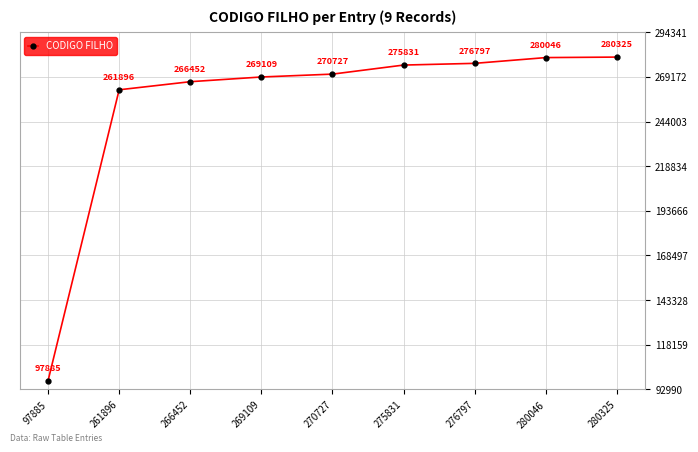

What is the maximum value shown in the chart?

280325